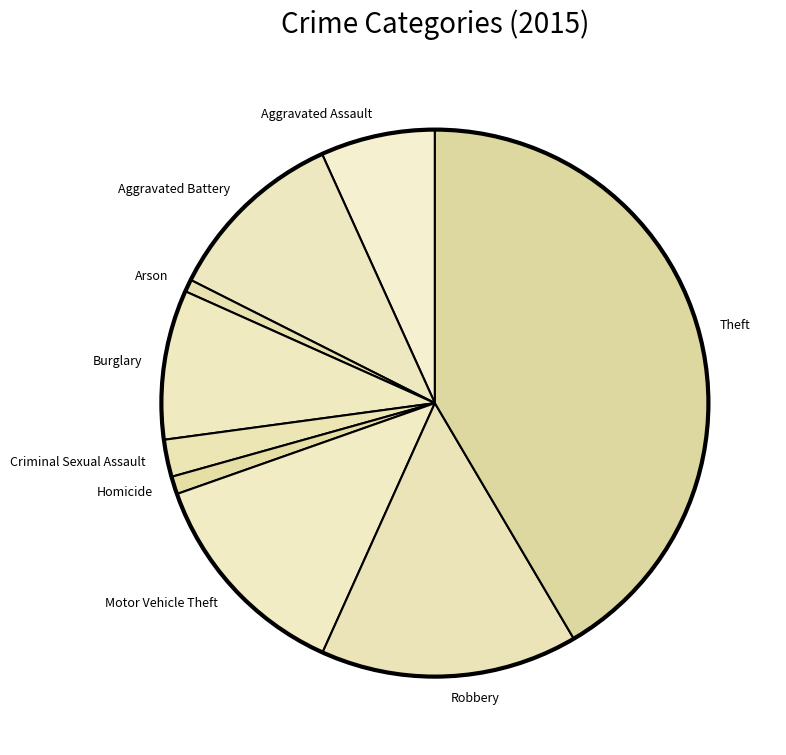

Is Aggravated Battery the majority of the pie?

No